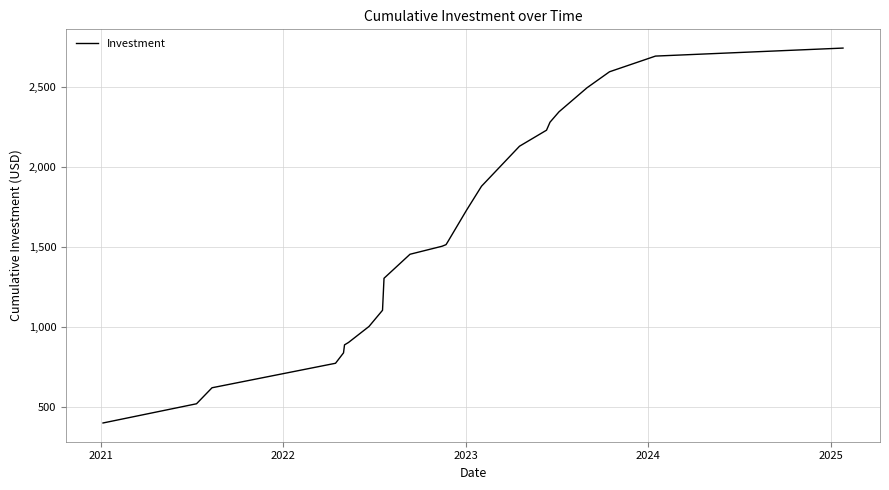

What is the difference between the maximum and minimum values?

2342